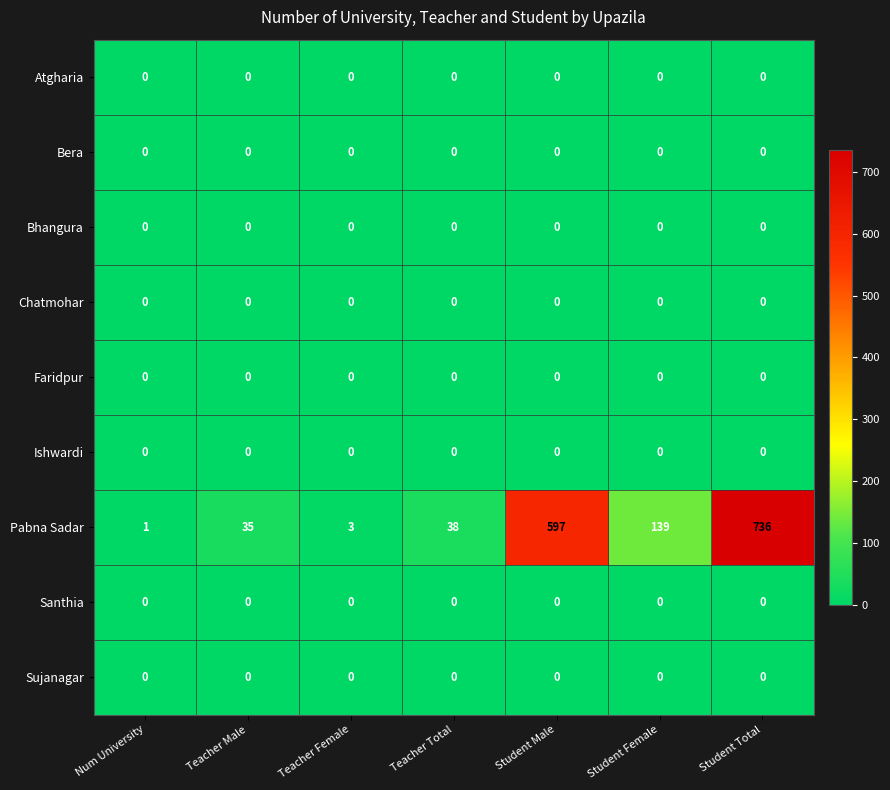

How many distinct data groups are displayed?

9